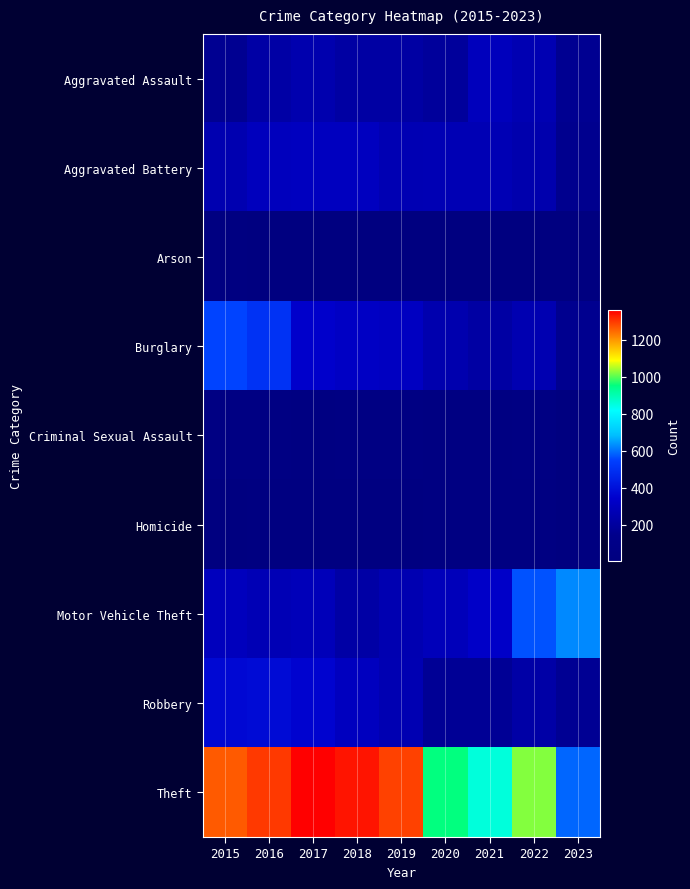

Reading left to right, extract all data points from this chart.

Aggravated Assault: 2015=164	2016=225	2017=251	2018=220	2019=220	2020=192	2021=295	2022=264	2023=163
Aggravated Battery: 2015=259	2016=298	2017=303	2018=302	2019=267	2020=269	2021=270	2022=248	2023=153
Arson: 2015=22	2016=14	2017=12	2018=8	2019=16	2020=12	2021=18	2022=15	2023=6
Burglary: 2015=552	2016=505	2017=339	2018=319	2019=308	2020=250	2021=220	2022=261	2023=154
Criminal Sexual Assault: 2015=43	2016=51	2017=41	2018=51	2019=55	2020=39	2021=33	2022=45	2023=18
Homicide: 2015=13	2016=28	2017=27	2018=23	2019=21	2020=34	2021=38	2022=36	2023=13
Motor Vehicle Theft: 2015=299	2016=272	2017=285	2018=225	2019=262	2020=287	2021=332	2022=567	2023=626
Robbery: 2015=372	2016=381	2017=356	2018=302	2019=263	2020=174	2021=175	2022=226	2023=168
Theft: 2015=1263	2016=1297	2017=1359	2018=1337	2019=1288	2020=954	2021=856	2022=1023	2023=589